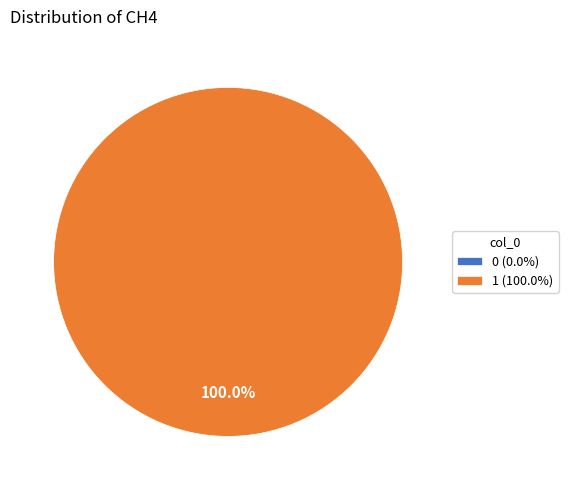

Is there a majority slice in this chart?

Yes